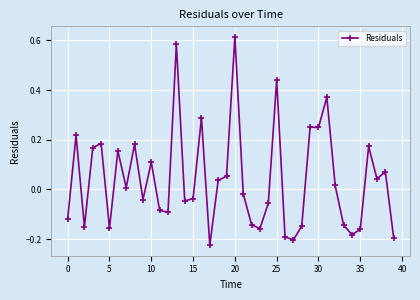

How many lines are shown in the chart?

1